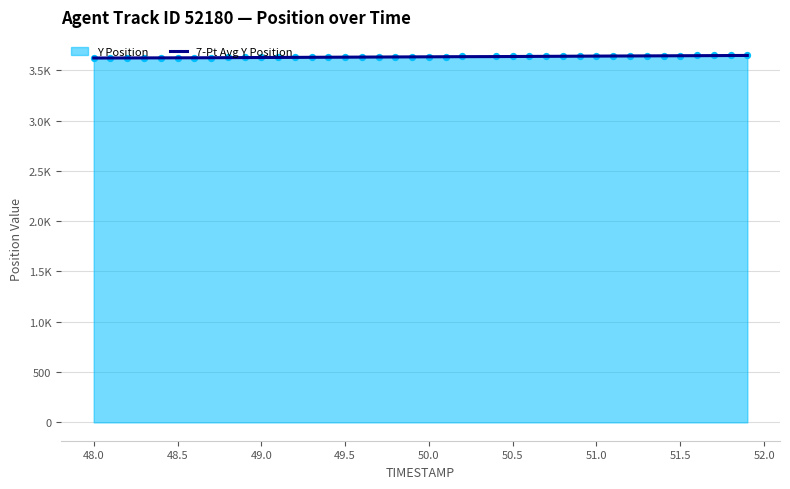

Which has a higher value, 49.0 or 49.5?

49.5